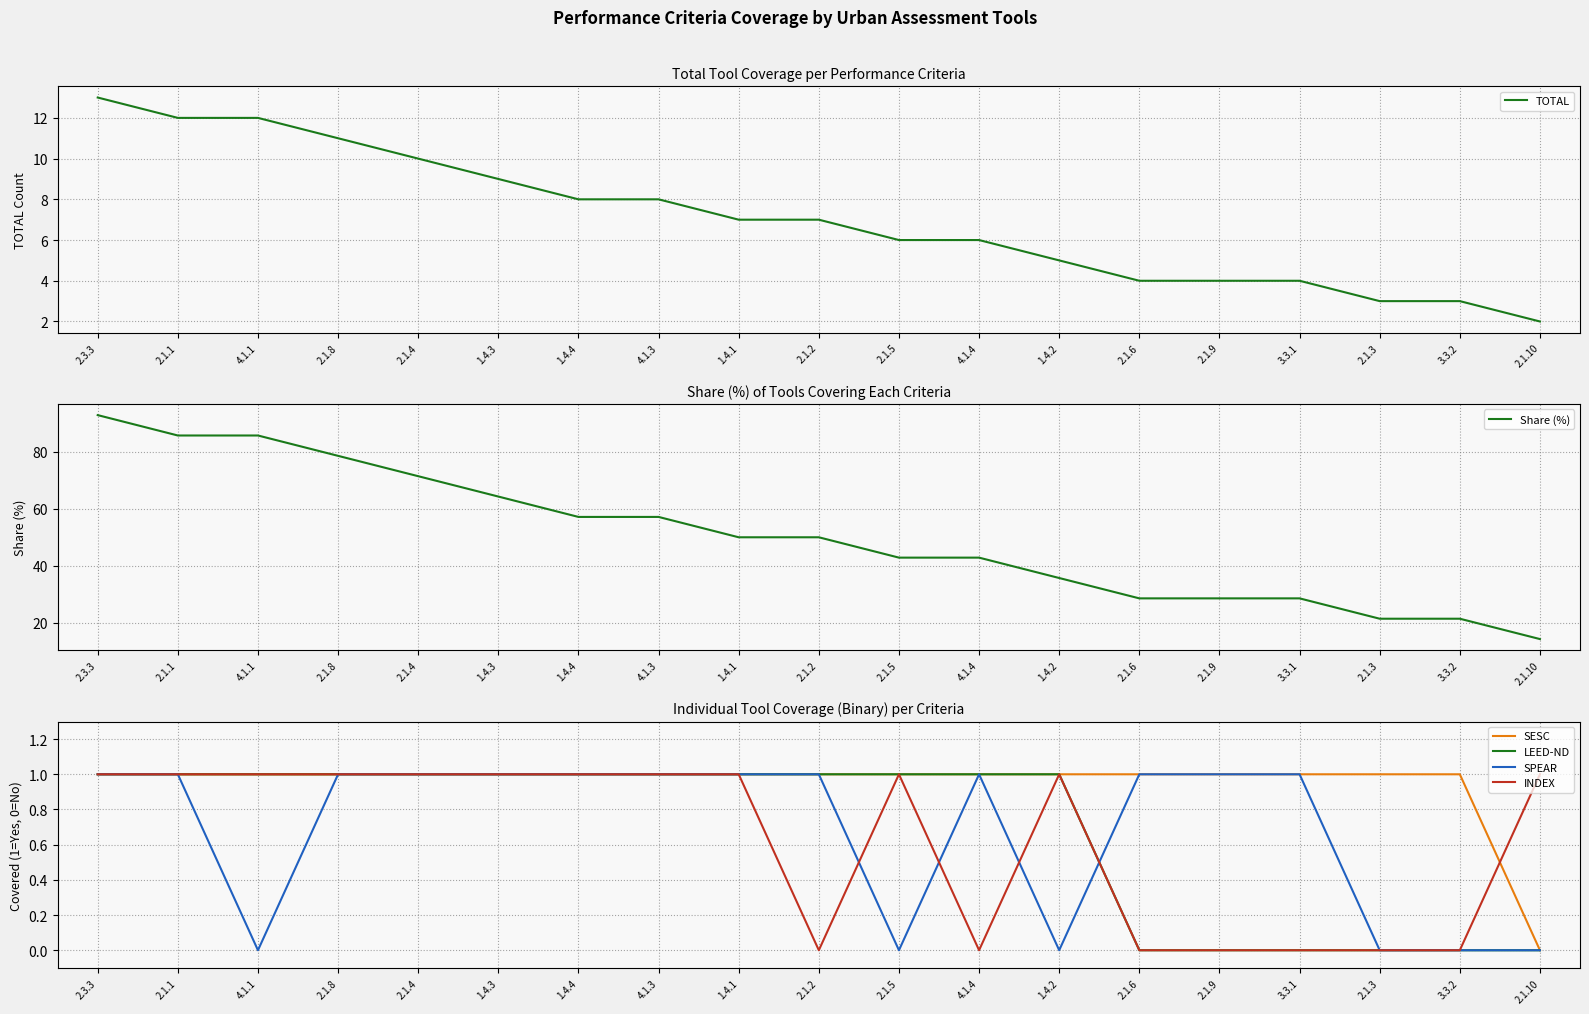

Which has a higher value, 3.3.1 or 1.4.3?

1.4.3